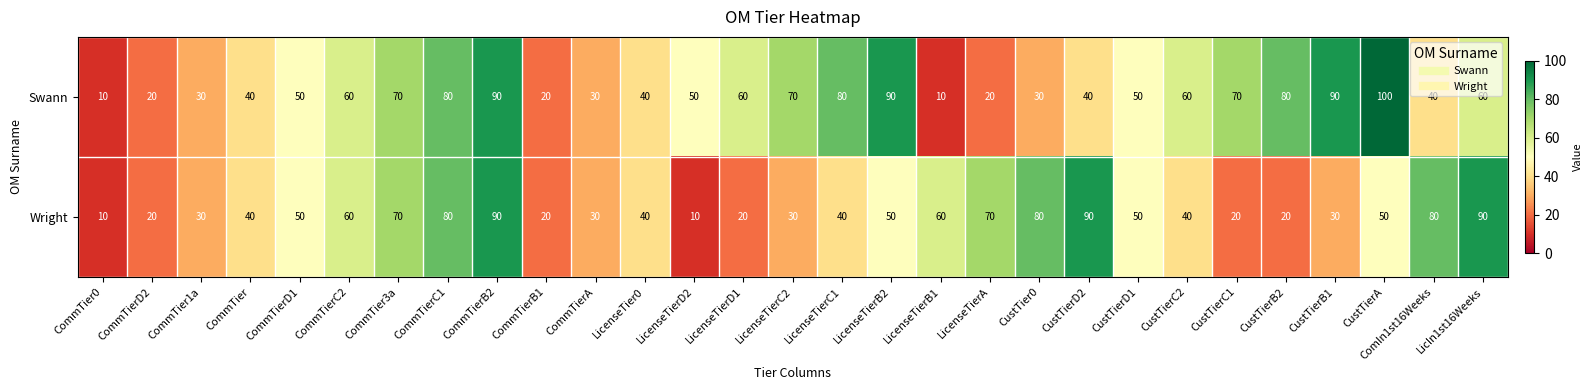

What is the difference between the second highest and second lowest values in the Wright series?

80